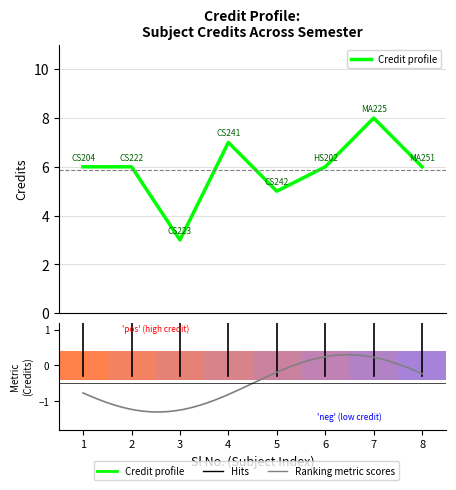

What is the value of the 8th bar from the left?

6